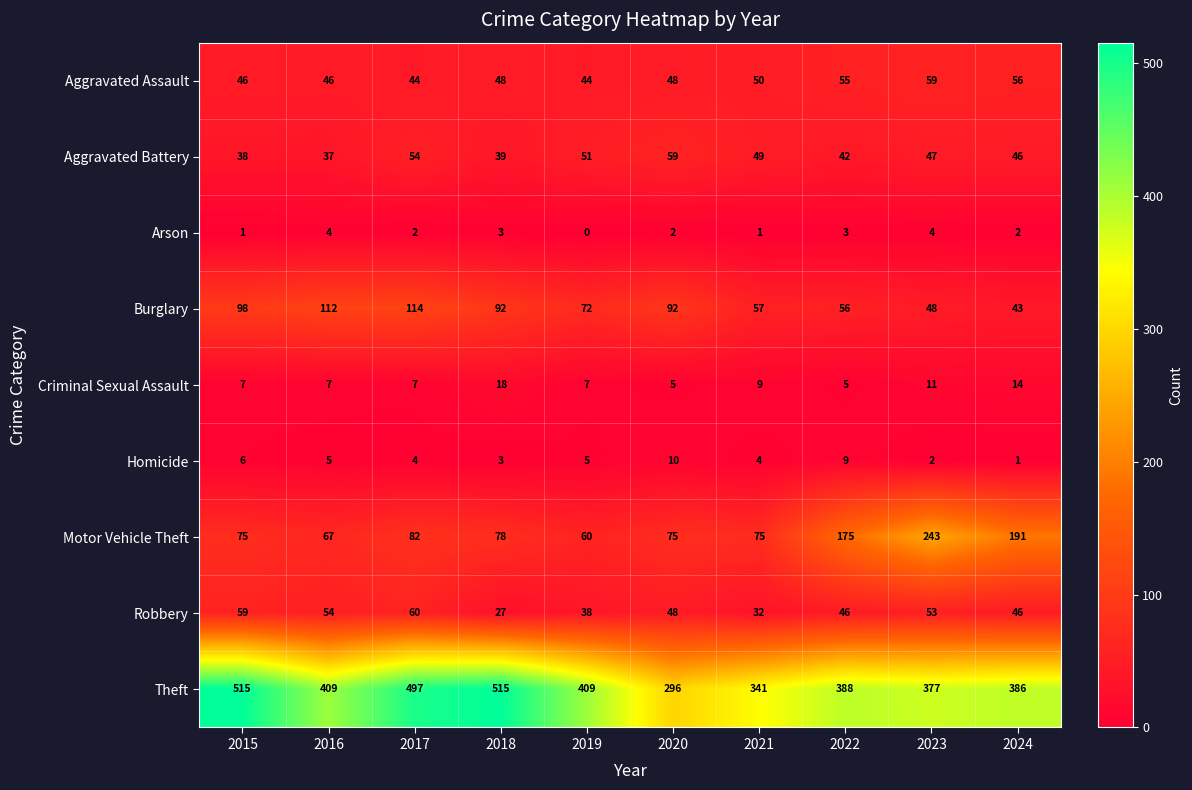

Is the value of Burglary at 2015 greater than the value of Theft at 2022?

No